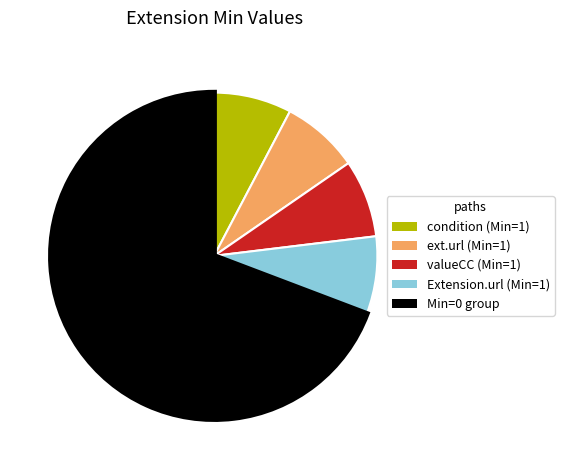

Does any single category account for the majority?

Yes